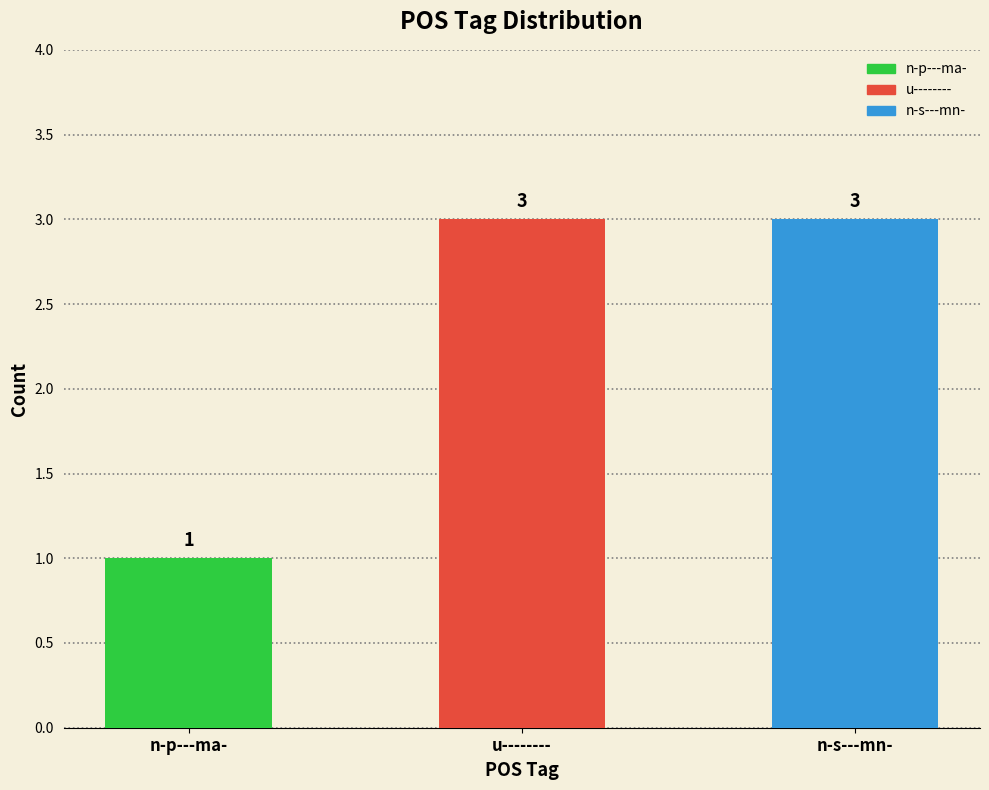

What is the ratio of the value at n-p---ma- to the value at u--------?

0.3